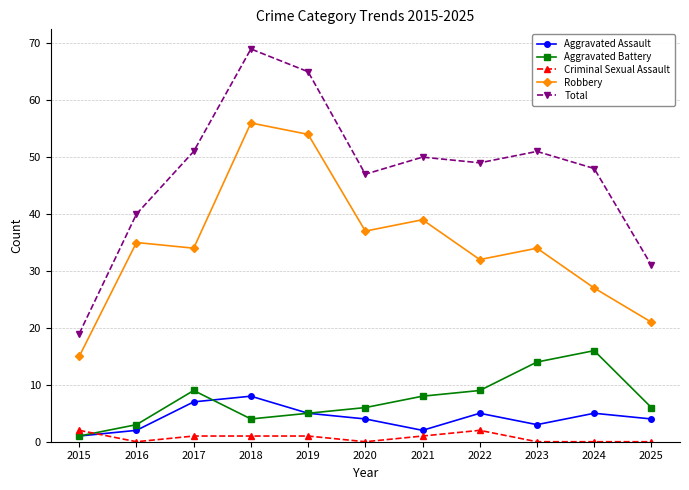

Is this an area chart (filled region under the line)?

No